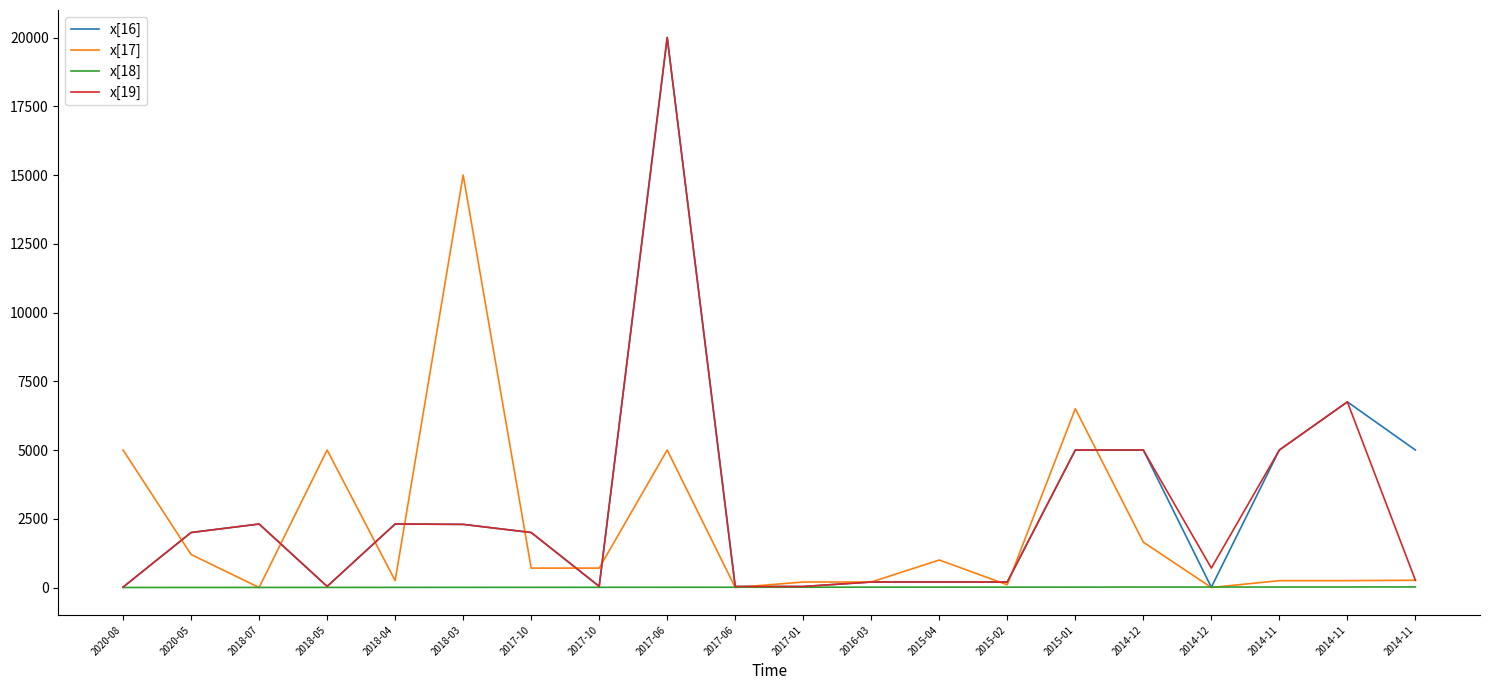

Which series has the largest total across all categories?

x[16]